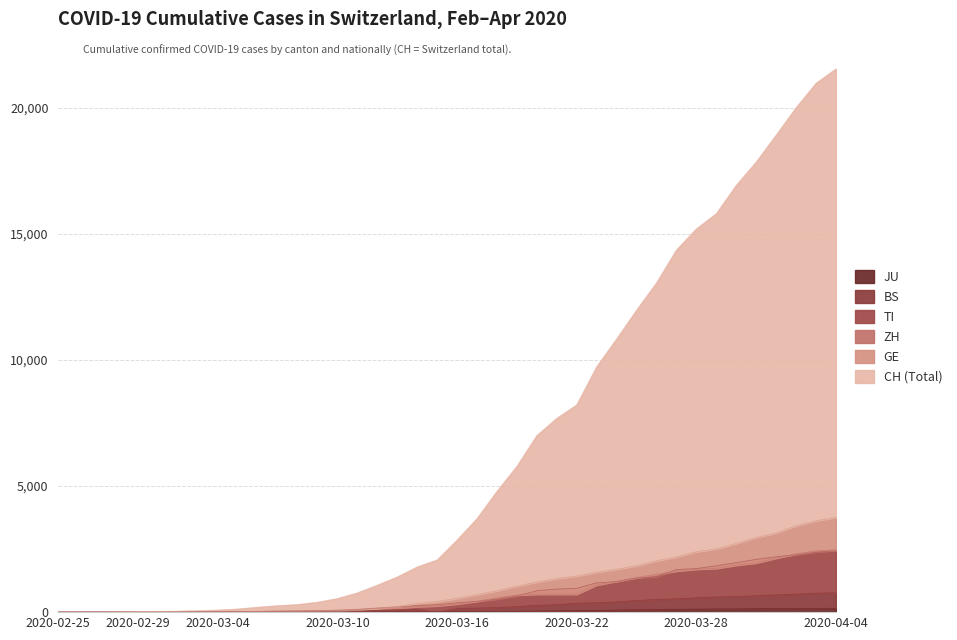

What is the spread (max minus min) of values at 2020-03-12?

1060